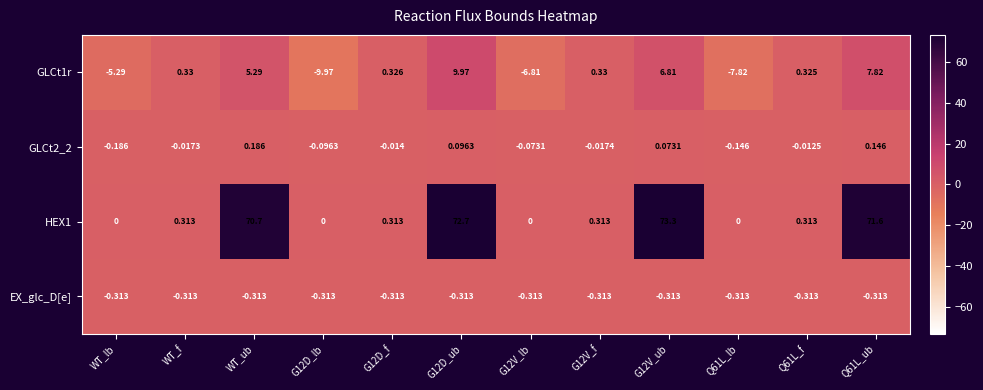

At which category does the chart reach its peak across all series?

G12V_ub